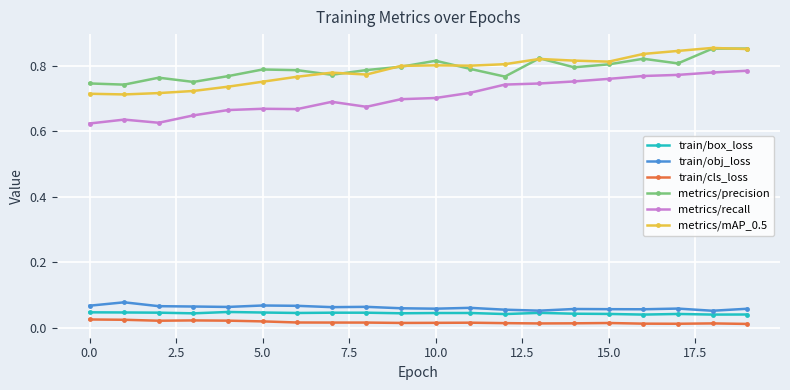

How many train/obj_loss values are between 0 and 1?

20